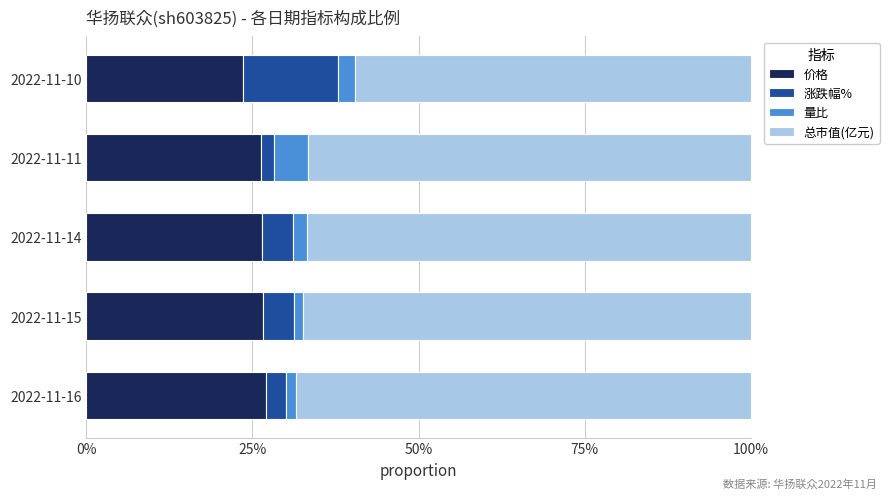

What are all the series names shown in the legend?

价格, 涨跌幅%, 量比, 总市值(亿元)